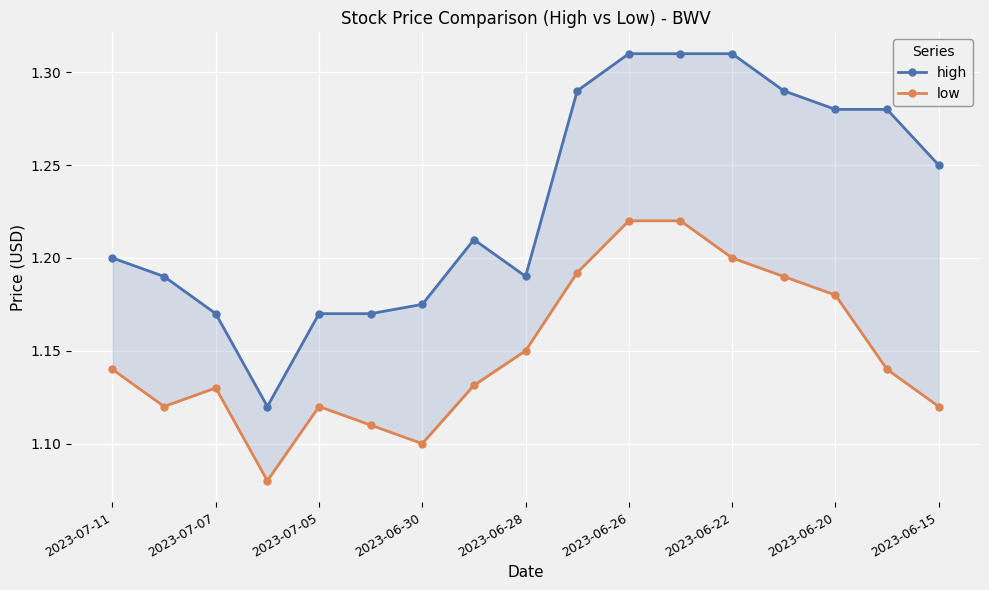

Rank the series by their average value, from highest to lowest.

high, low